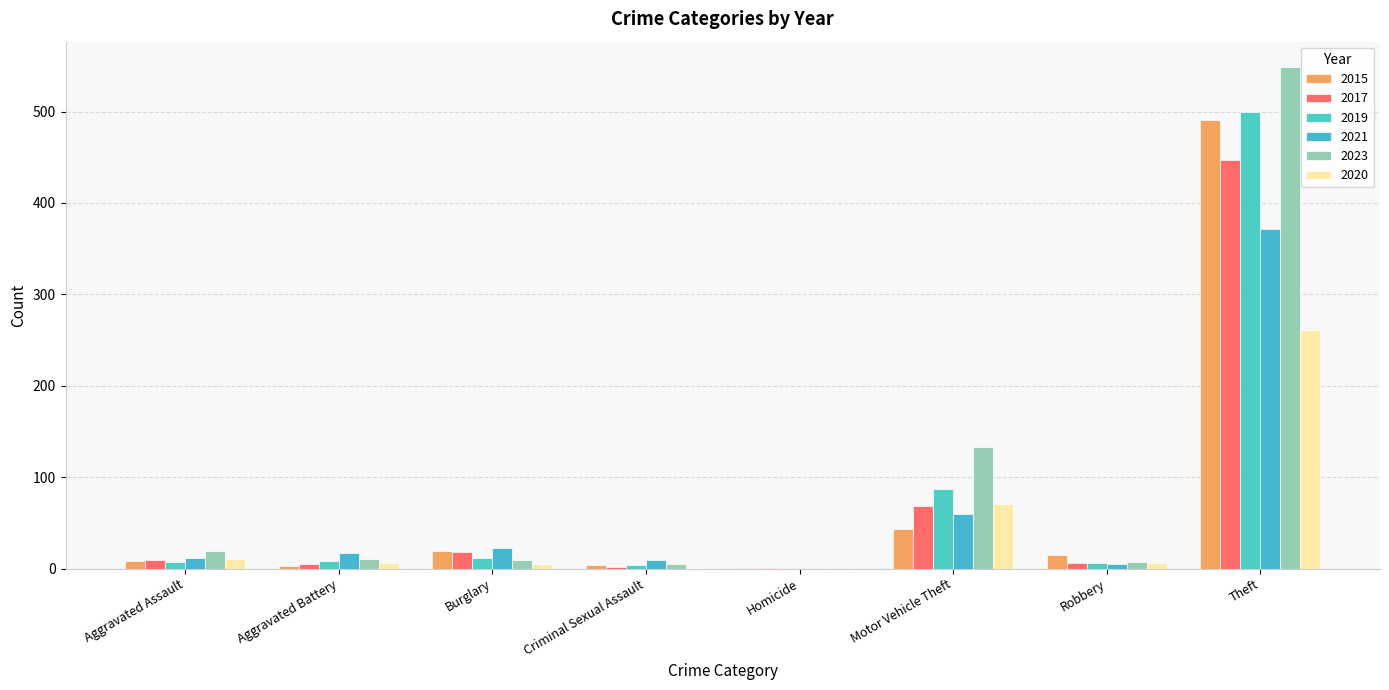

Between Robbery and Theft, which is larger?

Theft